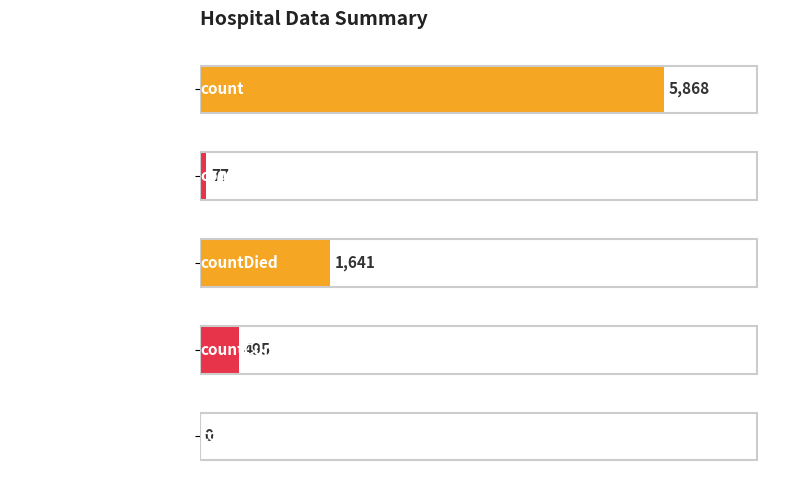

Count the number of categories in the chart.

5